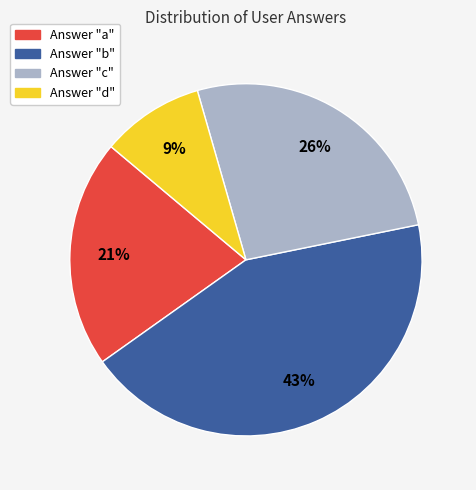

Is there a majority slice in this chart?

No